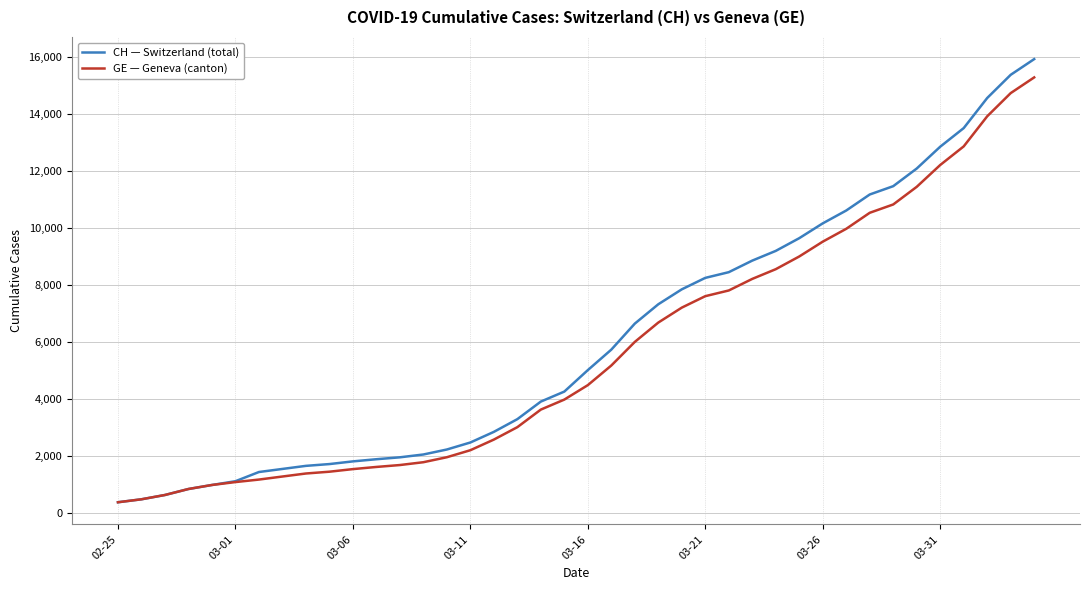

What is the minimum value for GE — Geneva (canton)?

375